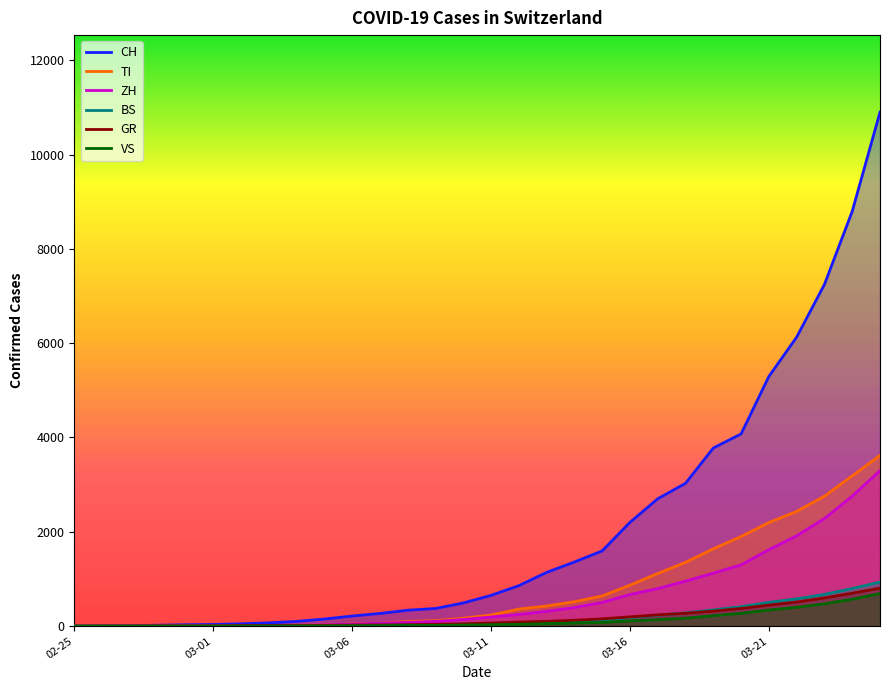

What is the difference between the maximum and second lowest values in the TI series?

3618